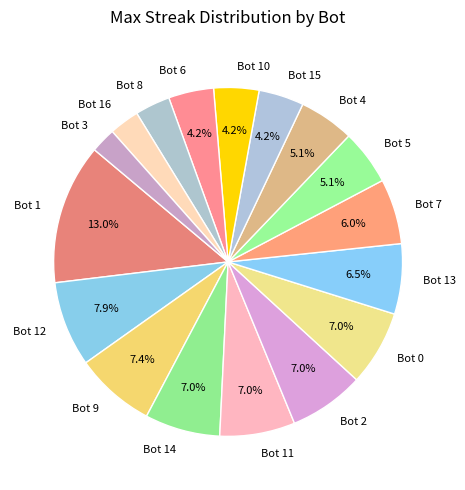

How many slices are in this pie chart?

17